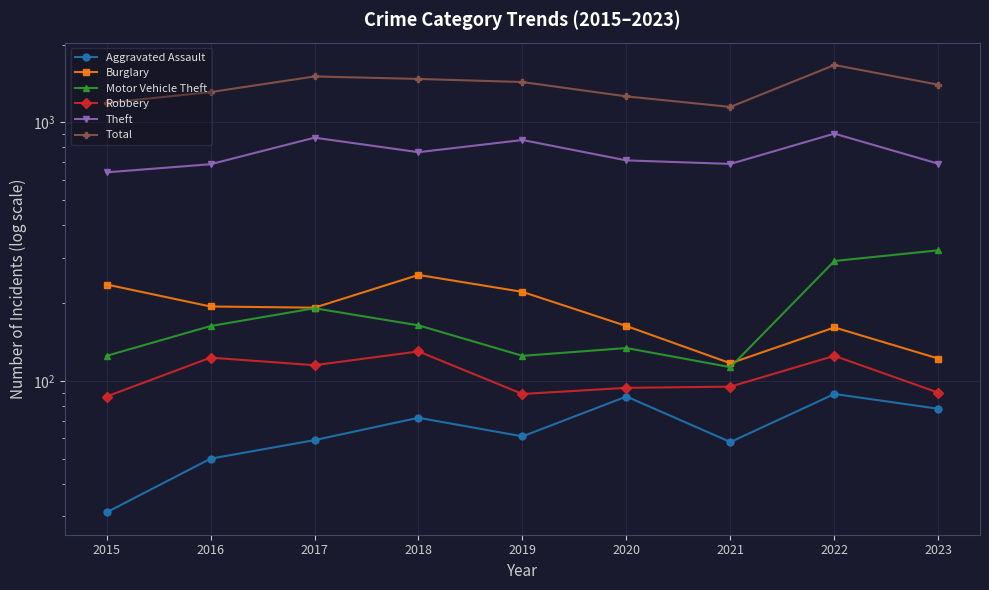

What is the greatest value displayed?

1668